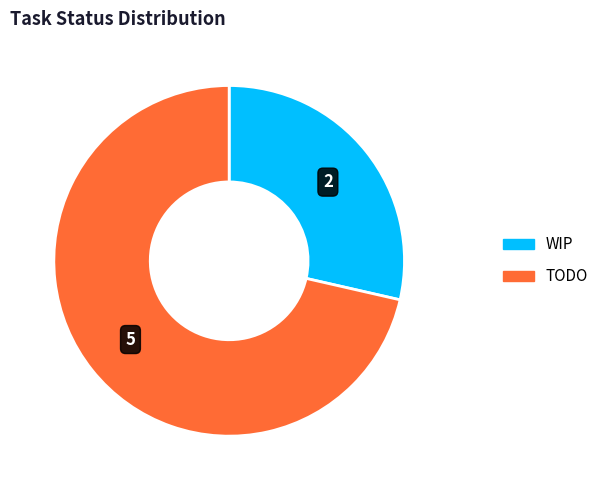

How many slices are in this pie chart?

2